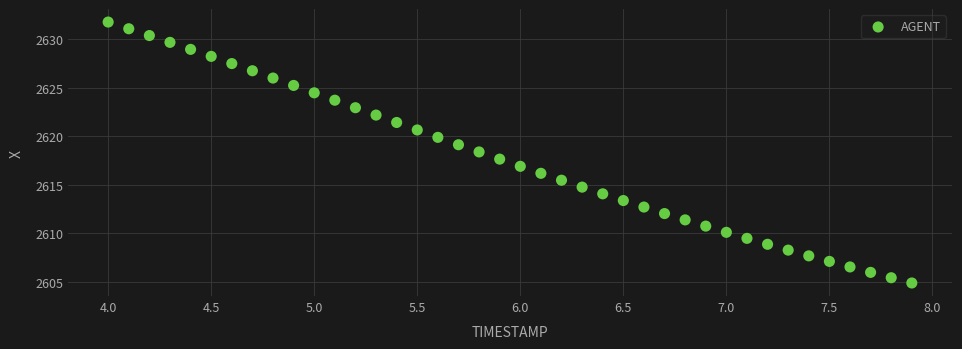

What is the range of Y values (max minus min)?

26.8